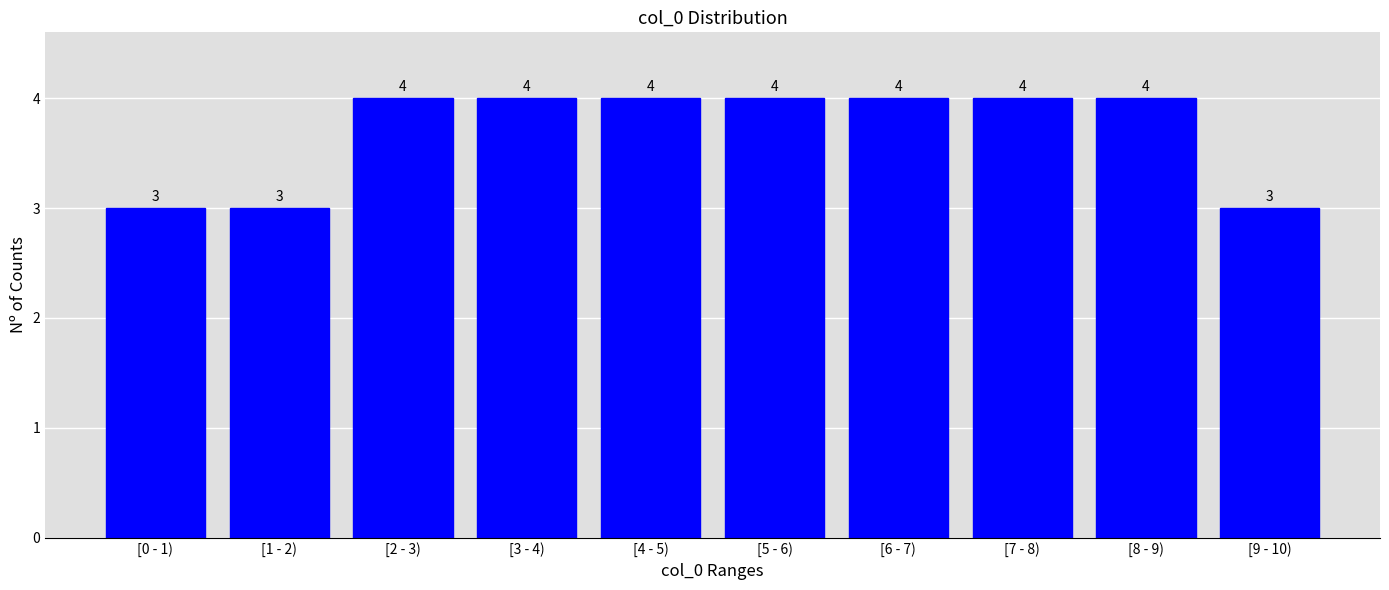

Reading left to right, list all the values displayed in this chart.

3	3	4	4	4	4	4	4	4	3